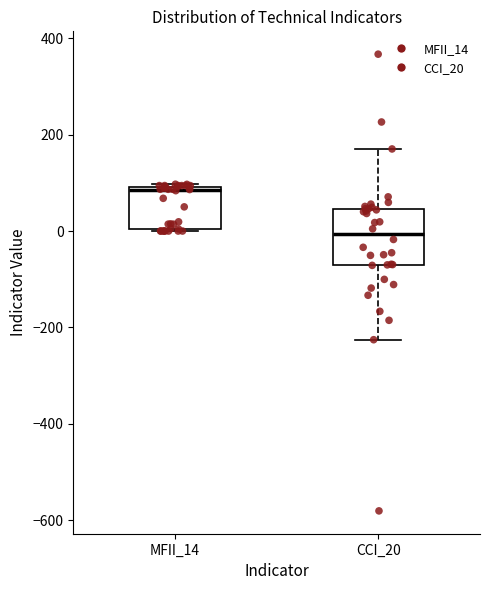

Reading left to right, read every box against the y-axis: the position of its median line, the range the box covers, and the ends of its whiskers. The values are not printed on the chart, so give them approximately, as read against the axis.

MFII_14: median 80, box 0 to 100, whiskers 0 to 100
CCI_20: median 0, box -80 to 40, whiskers -220 to 180